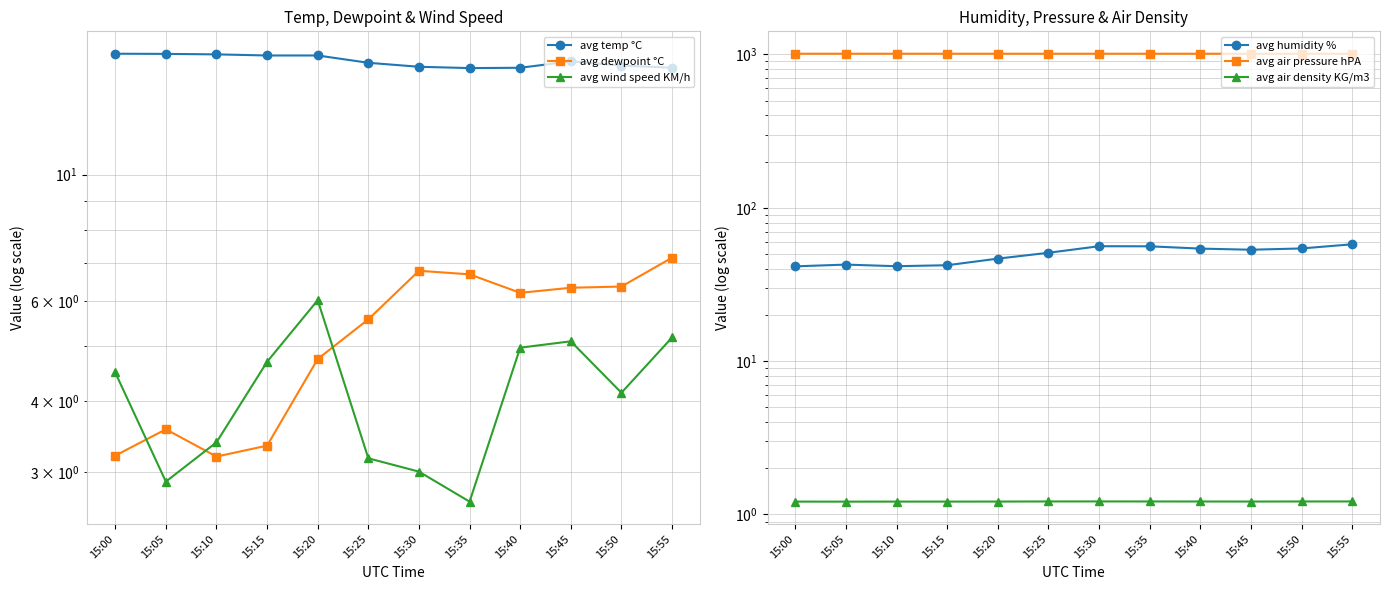

At which label is avg humidity % closest to 49?

15:25